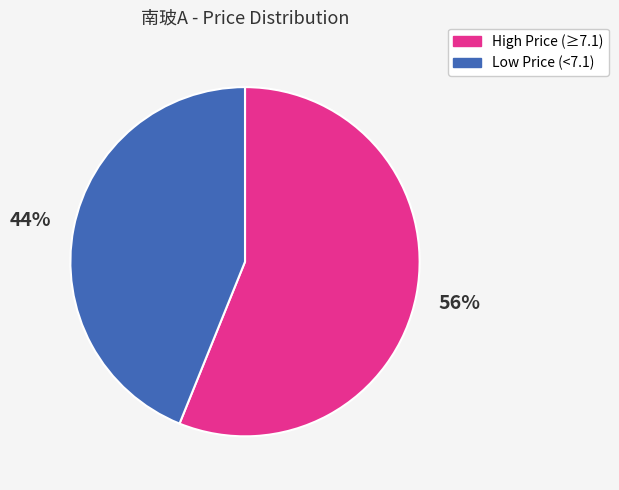

To the nearest percent, what percentage of the pie is Low Price (<7.1)?

44%